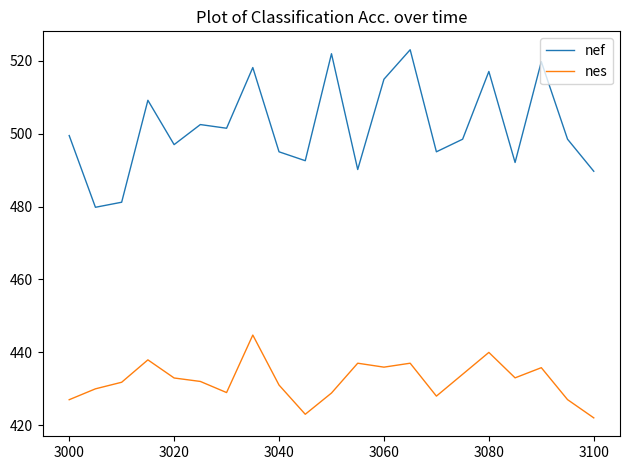

Which series has the widest spread of values?

nef